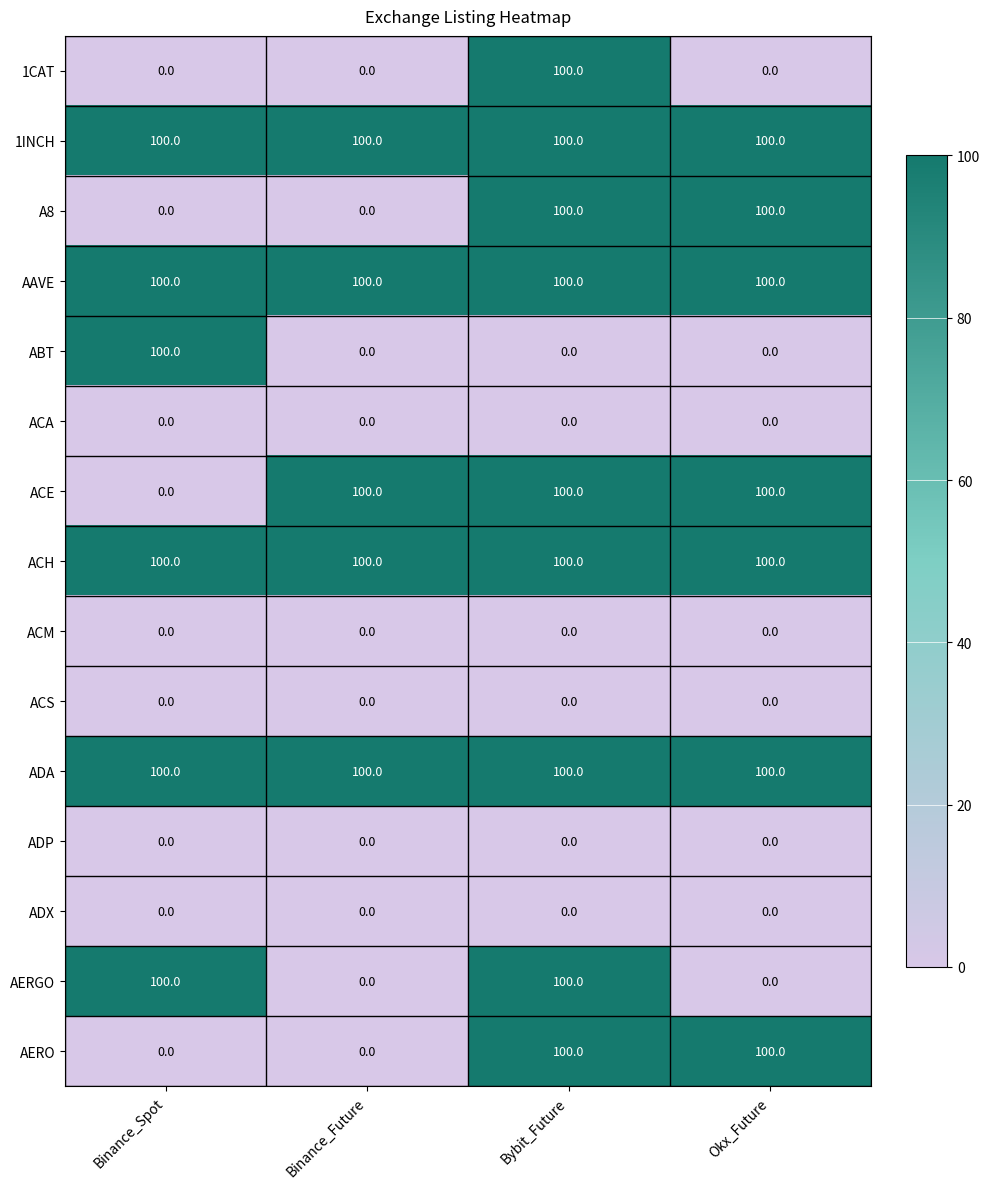

Is it true that A8 equals 58 at Bybit_Future?

False